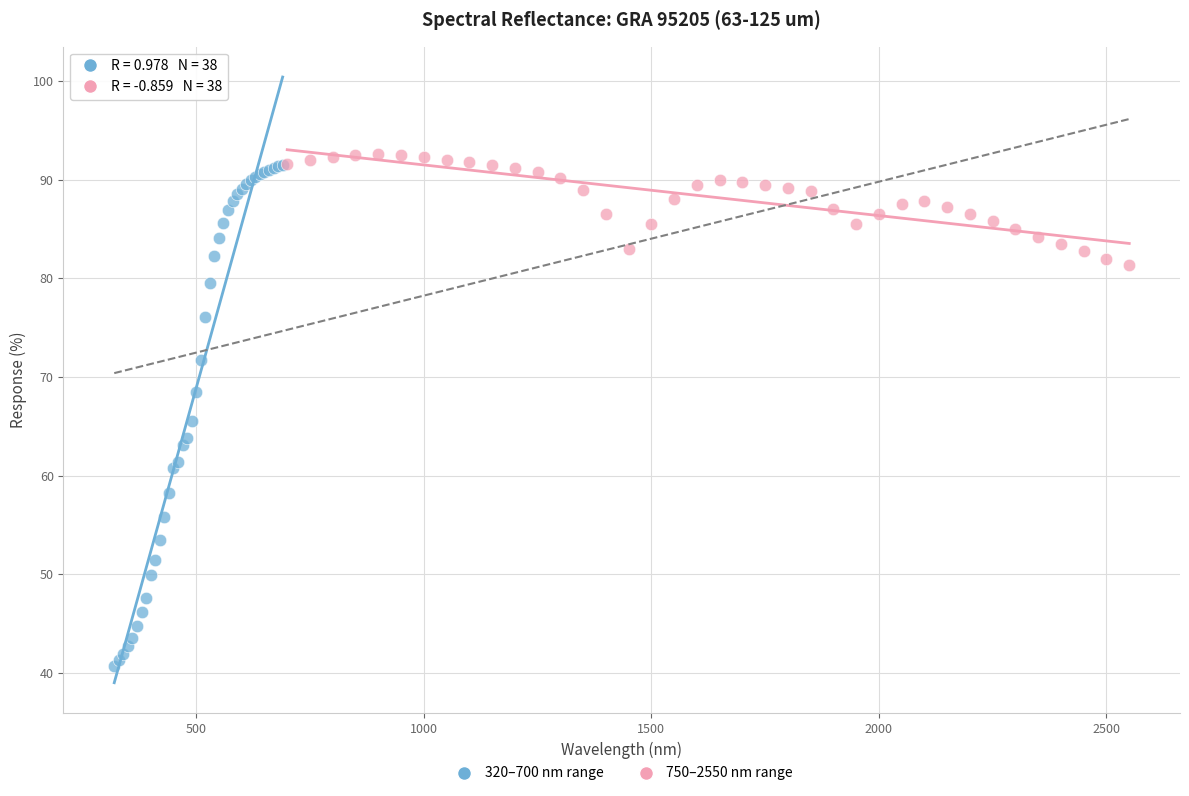

Which series has the widest spread of Y values?

320–700 nm range